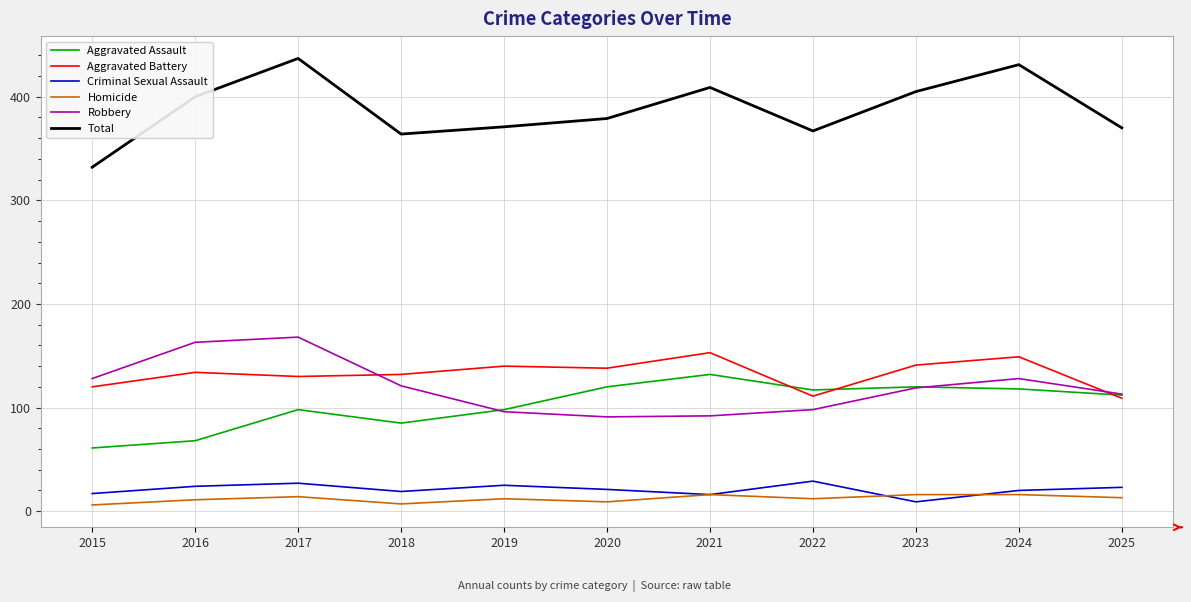

What value does the Aggravated Assault series have at 2019?

98